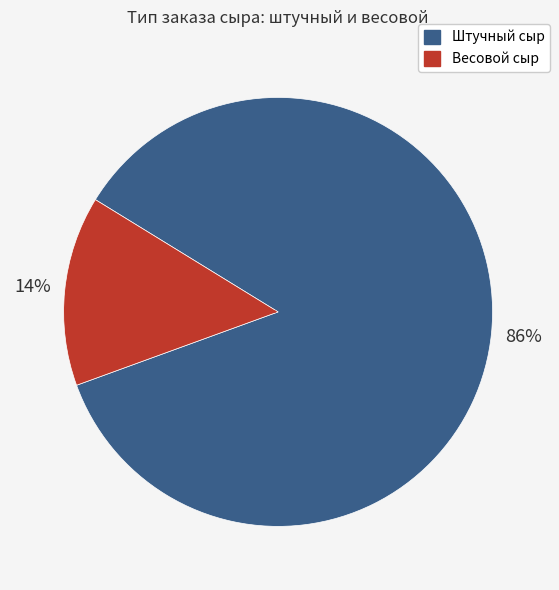

Does any single category account for the majority?

Yes